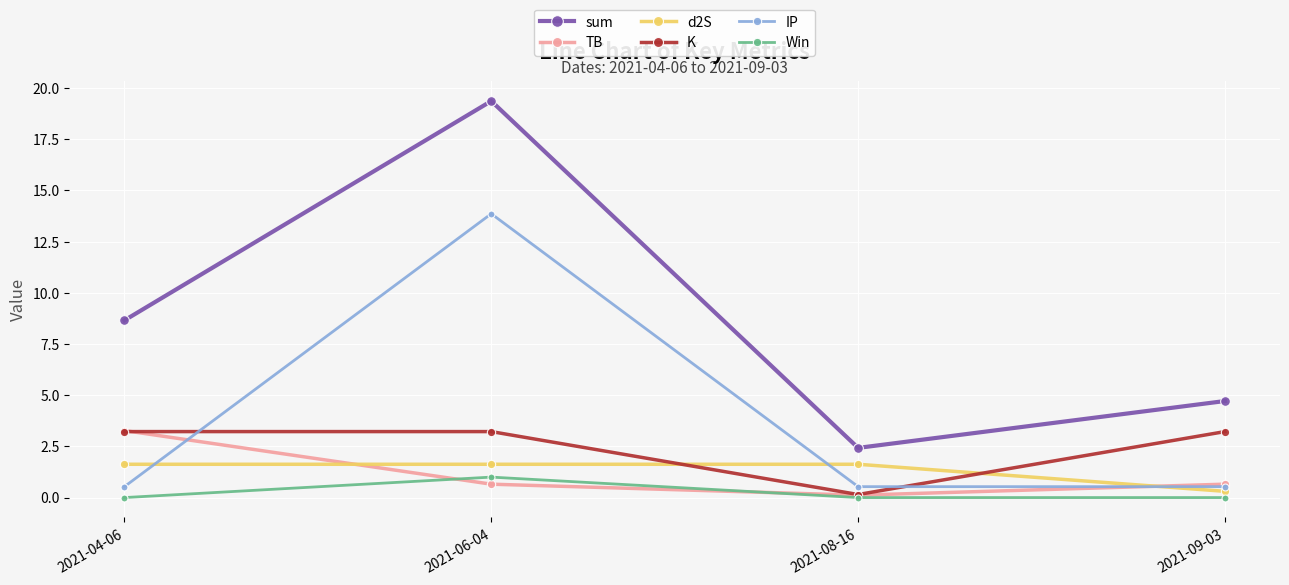

Which series ends up on top after the final intersection of d2S and K?

K